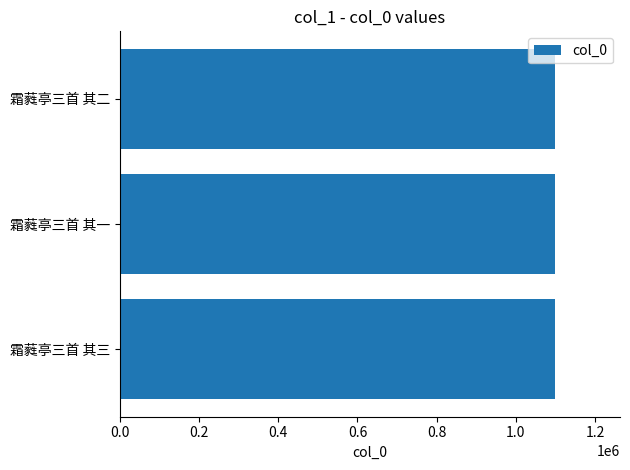

What is the sum of all values?

3295536